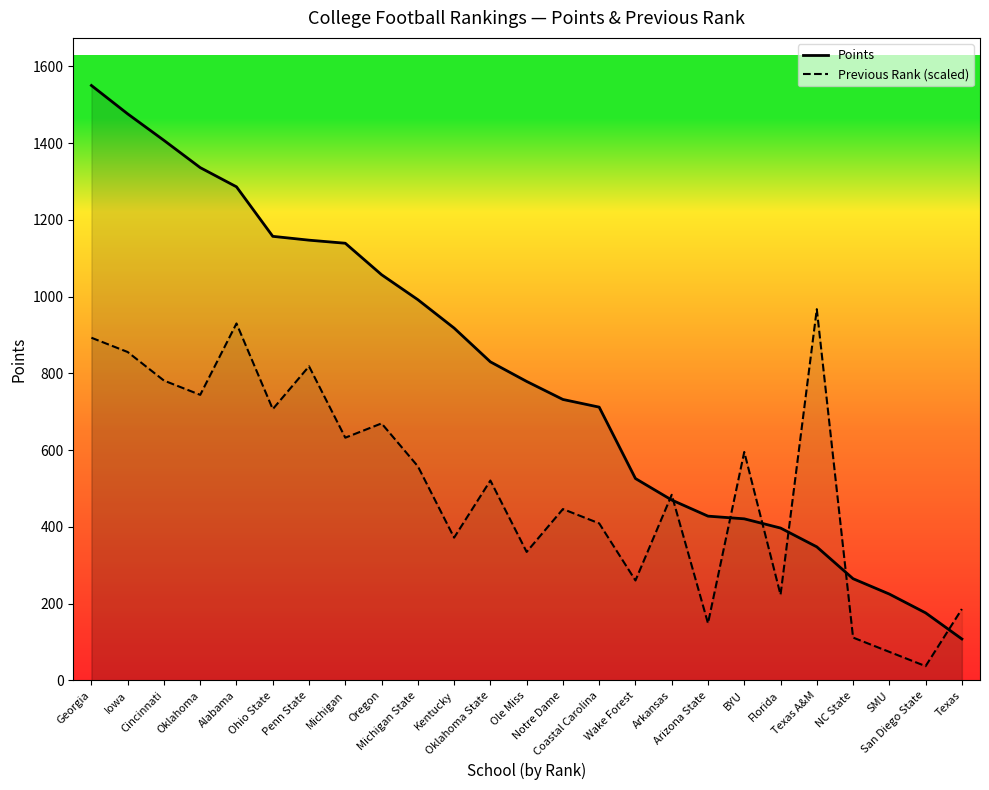

Reading left to right, list all the values displayed in this chart.

Points: 1550.0	1476.0	1407.0	1336.0	1286.0	1157.0	1147.0	1139.0	1057.0	992.0	918.0	830.0	779.0	732.0	712.0	526.0	470.0	428.0	421.0	397.0	348.0	265.0	225.0	176.0	108.0
Previous Rank (scaled): 892.8	855.6	781.2	744.0	930.0	706.8	818.4	632.4	669.6	558.0	372.0	520.8	334.8	446.4	409.2	260.4	483.6	148.8	595.2	223.2	967.2	111.6	74.4	37.2	186.0